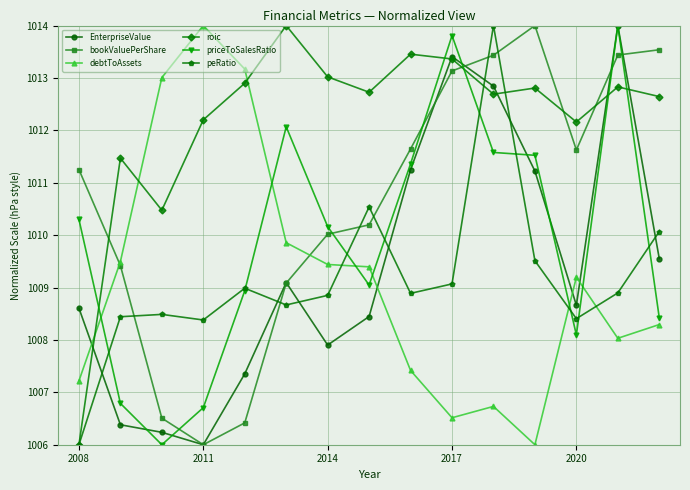

What is the value of the debtToAssets point at the 9th from the left?

1007.4